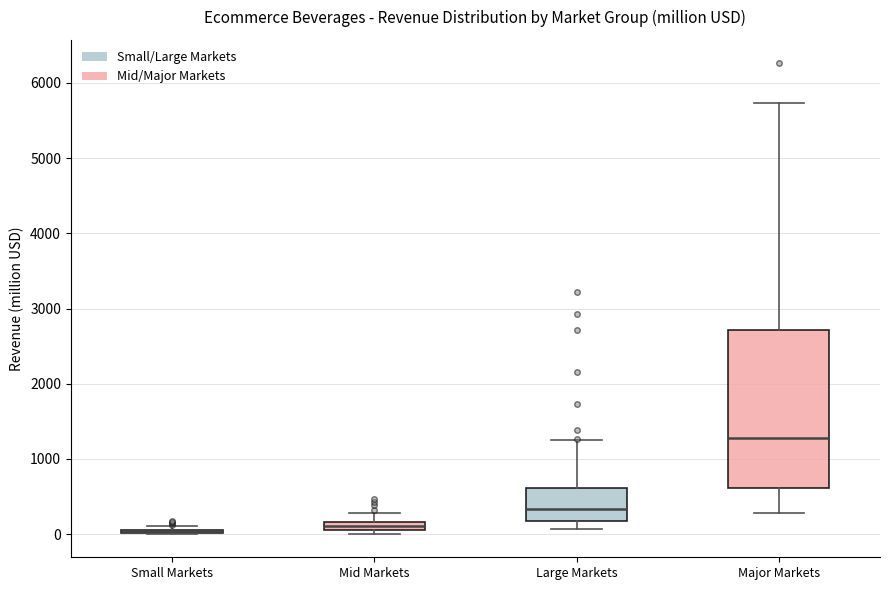

Which box is the tallest, from its lower edge to its upper edge?

Major Markets